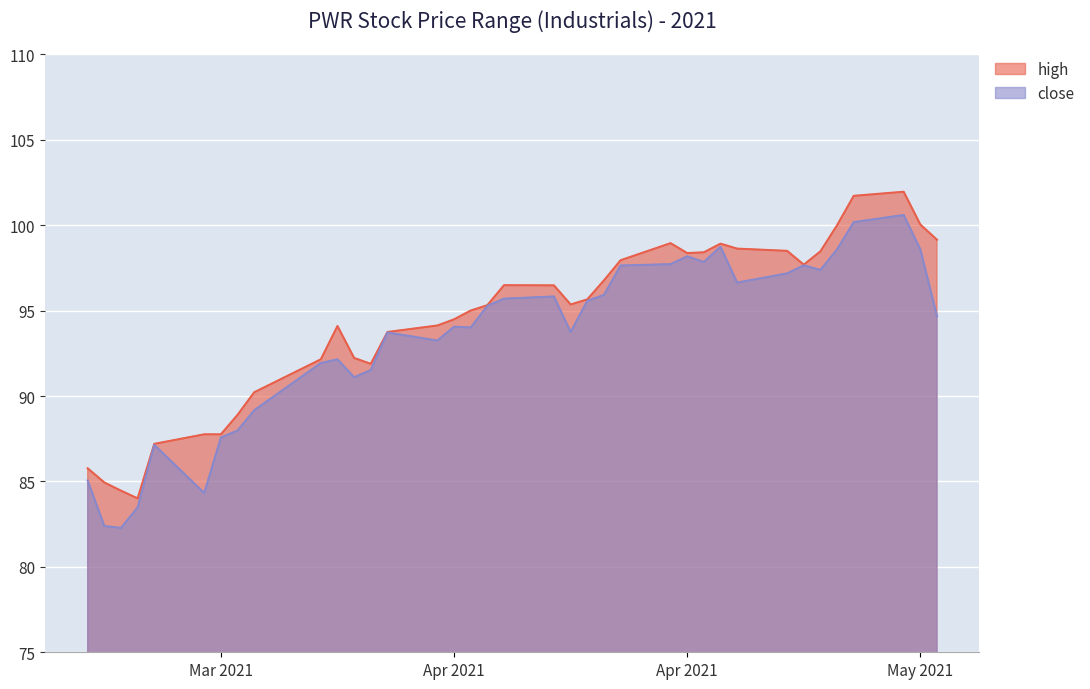

True or false: high and close intersect in this chart.

False